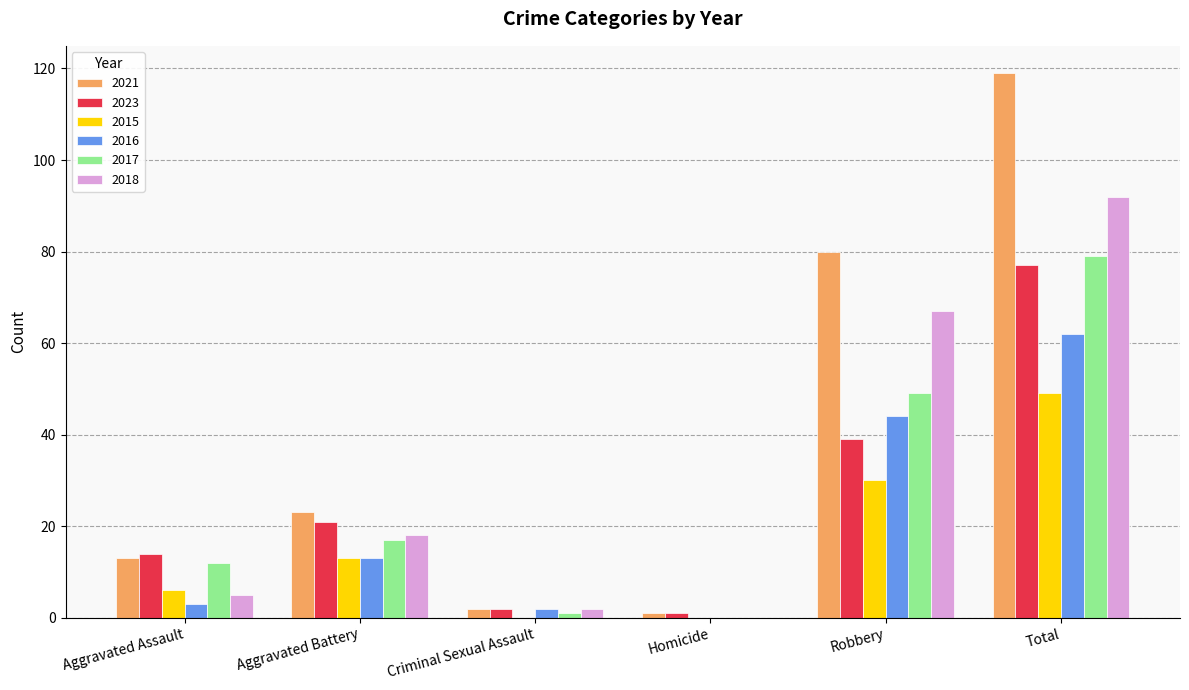

What are all the series names shown in the legend?

2021, 2023, 2015, 2016, 2017, 2018